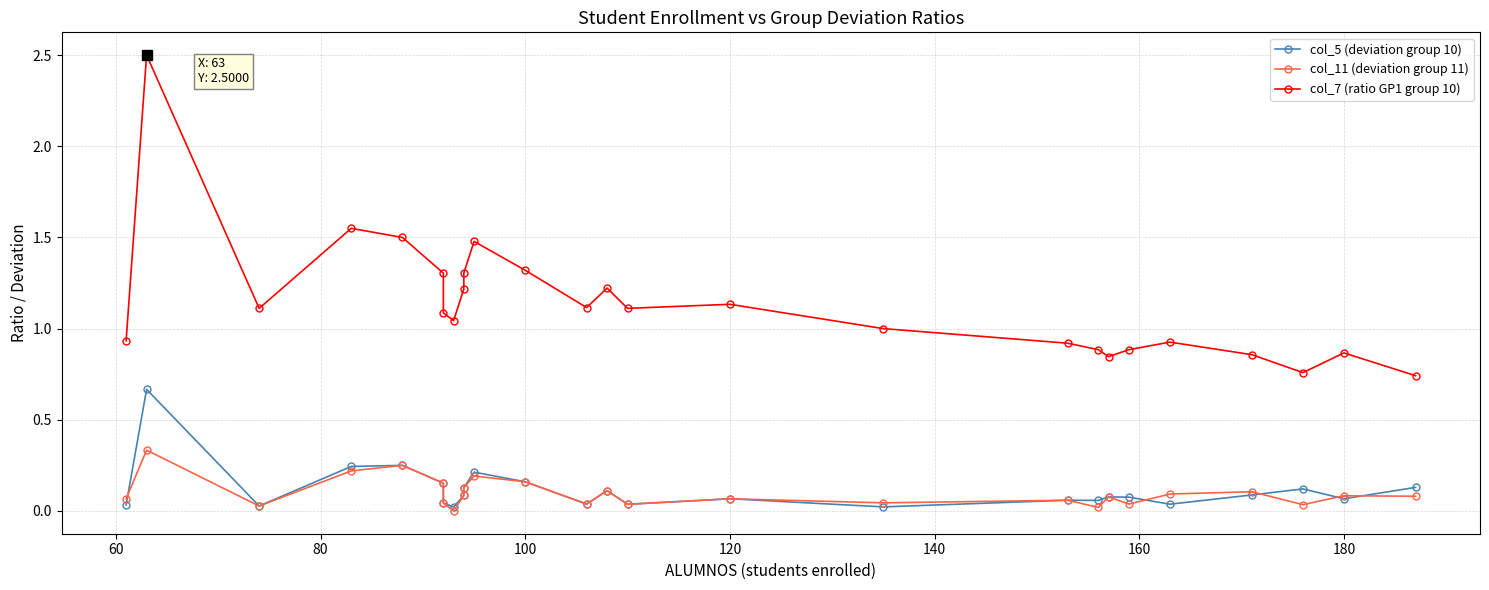

Reading left to right, extract all data points from this chart.

col_5 (deviation group 10): 0.0	0.7	0.0	0.2	0.2	0.2	0.0	0.0	0.1	0.1	0.2	0.2	0.0	0.1	0.0	0.1	0.0	0.1	0.1	0.1	0.1	0.0	0.1	0.1	0.1	0.1
col_11 (deviation group 11): 0.1	0.3	0.0	0.2	0.2	0.2	0.0	0.0	0.1	0.1	0.2	0.2	0.0	0.1	0.0	0.1	0.0	0.1	0.0	0.1	0.0	0.1	0.1	0.0	0.1	0.1
col_7 (ratio GP1 group 10): 0.9	2.5	1.1	1.6	1.5	1.3	1.1	1.0	1.2	1.3	1.5	1.3	1.1	1.2	1.1	1.1	1.0	0.9	0.9	0.8	0.9	0.9	0.9	0.8	0.9	0.7